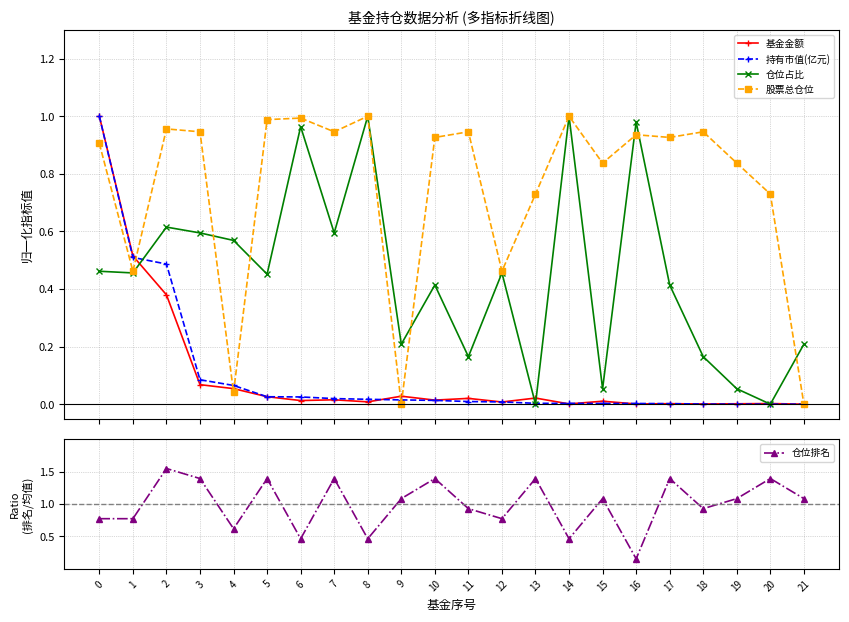

List the labels in order of 仓位占比 value, largest first.

8, 14, 16, 6, 2, 3, 7, 4, 0, 1, 12, 5, 10, 17, 9, 21, 11, 18, 15, 19, 13, 20